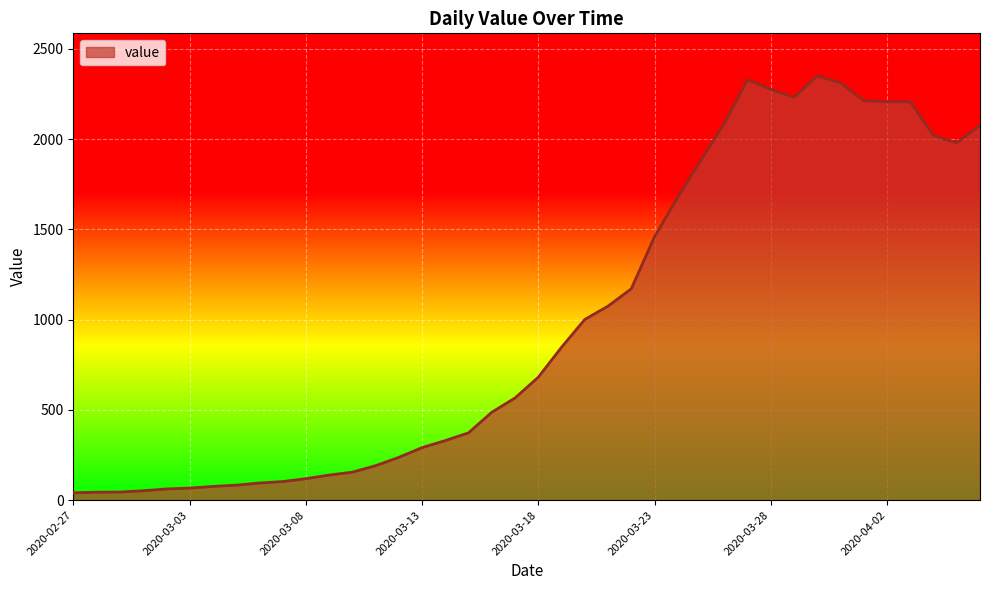

What is the difference between the maximum and minimum values?

2310